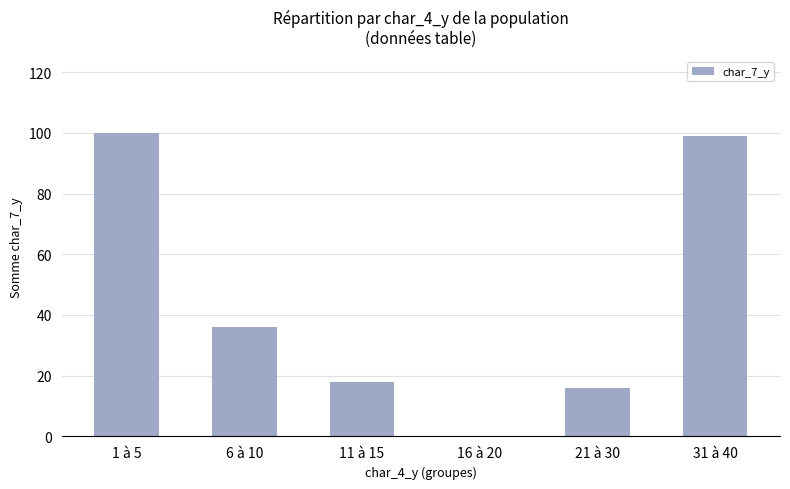

At which category does the chart reach its peak across all series?

1 à 5